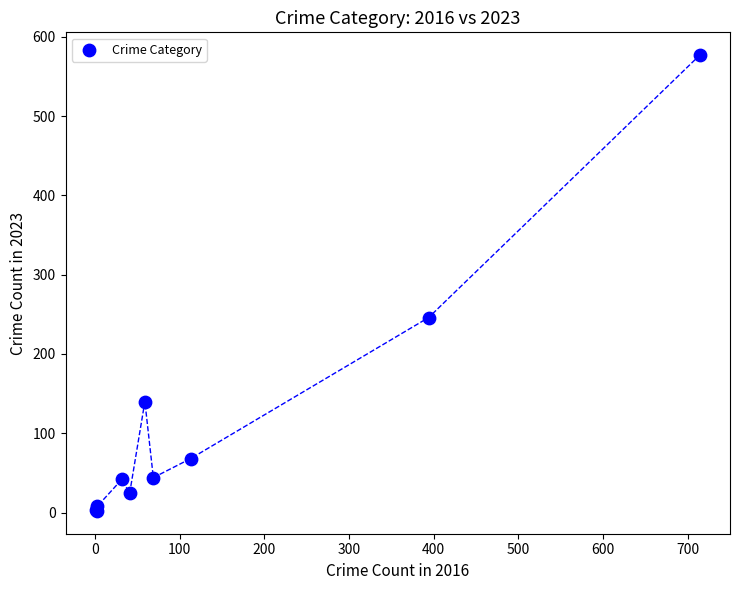

What Y value in the scatter plot is closest to 289?

246